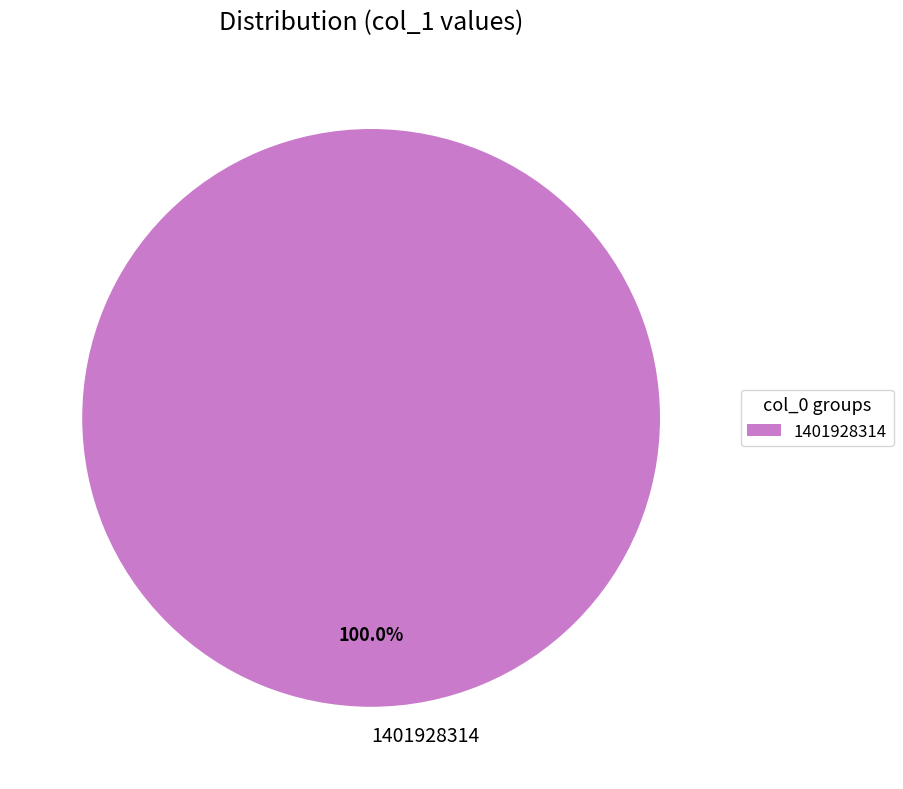

Is there any slice that represents more than half of the pie?

Yes